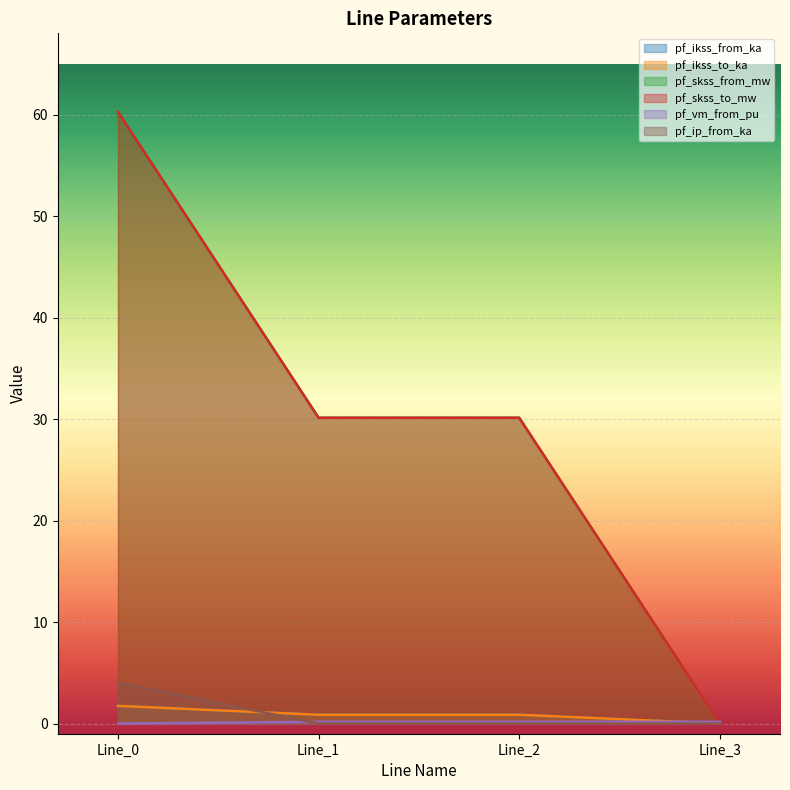

At which category is the sum across all series the highest?

Line_0